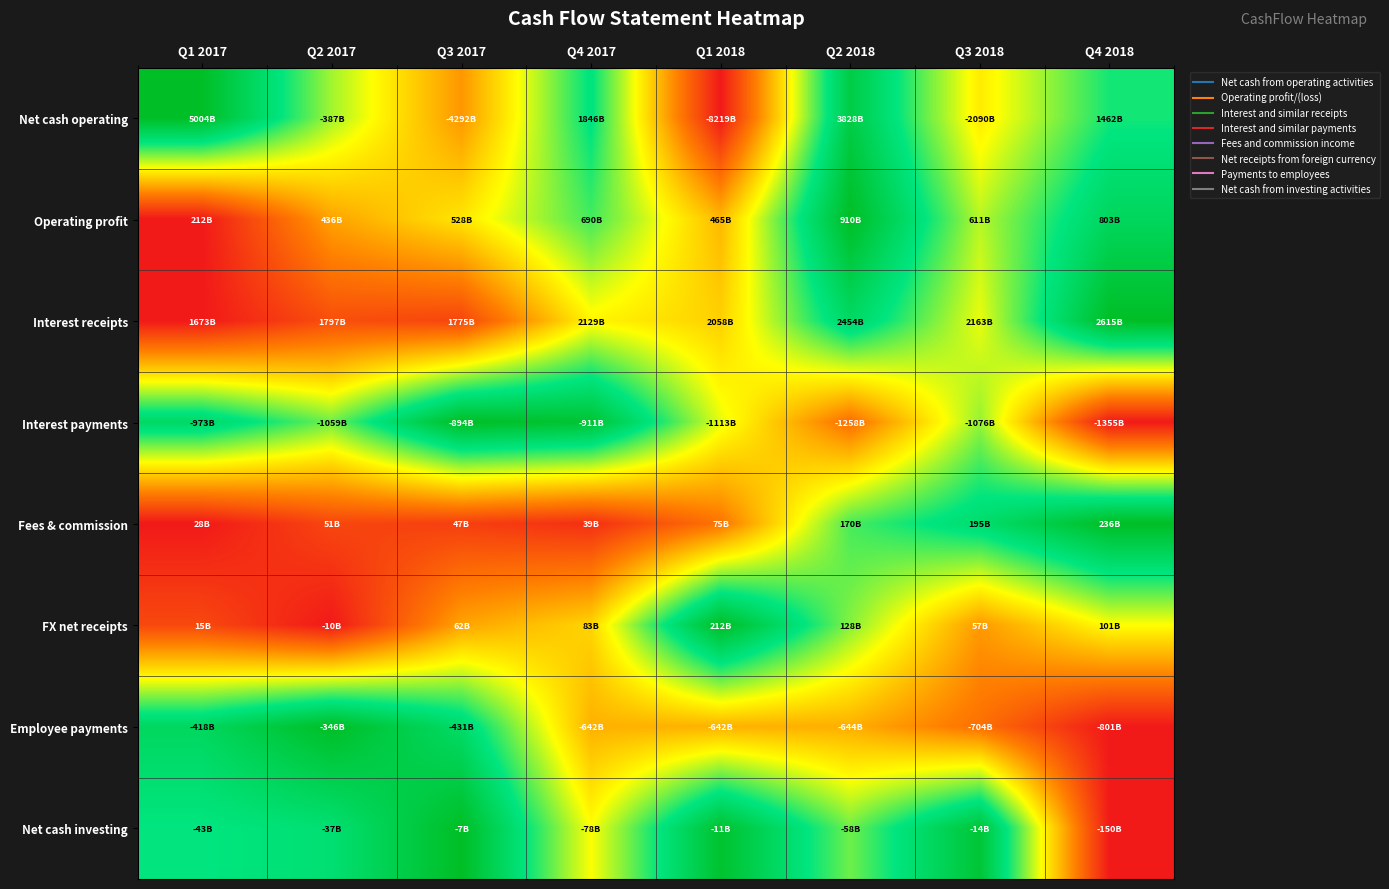

Reading left to right, list all the values displayed in this chart.

Net cash operating: Q1 2017=1.0	Q2 2017=0.6	Q3 2017=0.3	Q4 2017=0.8	Q1 2018=0.0	Q2 2018=0.9	Q3 2018=0.5	Q4 2018=0.7
Operating profit: Q1 2017=0.0	Q2 2017=0.3	Q3 2017=0.5	Q4 2017=0.7	Q1 2018=0.4	Q2 2018=1.0	Q3 2018=0.6	Q4 2018=0.8
Interest receipts: Q1 2017=0.0	Q2 2017=0.1	Q3 2017=0.1	Q4 2017=0.5	Q1 2018=0.4	Q2 2018=0.8	Q3 2018=0.5	Q4 2018=1.0
Interest payments: Q1 2017=0.8	Q2 2017=0.6	Q3 2017=1.0	Q4 2017=1.0	Q1 2018=0.5	Q2 2018=0.2	Q3 2018=0.6	Q4 2018=0.0
Fees & commission: Q1 2017=0.0	Q2 2017=0.1	Q3 2017=0.1	Q4 2017=0.1	Q1 2018=0.2	Q2 2018=0.7	Q3 2018=0.8	Q4 2018=1.0
FX net receipts: Q1 2017=0.1	Q2 2017=0.0	Q3 2017=0.3	Q4 2017=0.4	Q1 2018=1.0	Q2 2018=0.6	Q3 2018=0.3	Q4 2018=0.5
Employee payments: Q1 2017=0.8	Q2 2017=1.0	Q3 2017=0.8	Q4 2017=0.3	Q1 2018=0.3	Q2 2018=0.3	Q3 2018=0.2	Q4 2018=0.0
Net cash investing: Q1 2017=0.7	Q2 2017=0.8	Q3 2017=1.0	Q4 2017=0.5	Q1 2018=1.0	Q2 2018=0.6	Q3 2018=1.0	Q4 2018=0.0